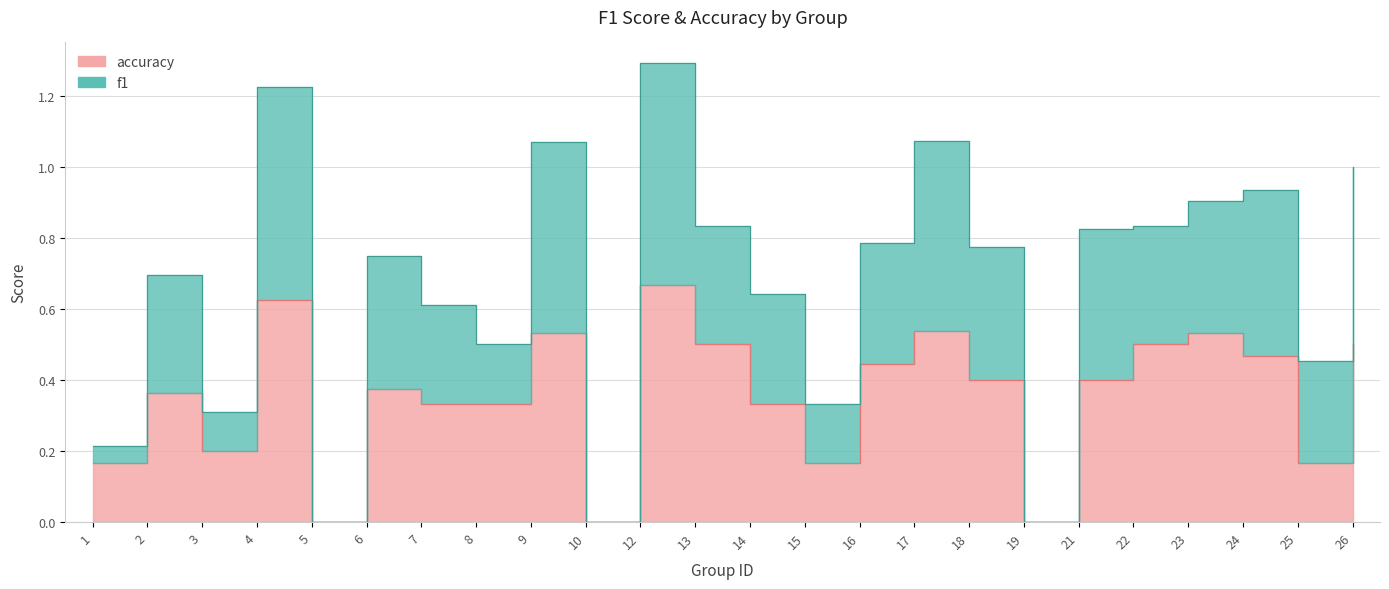

Does the chart display data point markers on the line(s)?

No